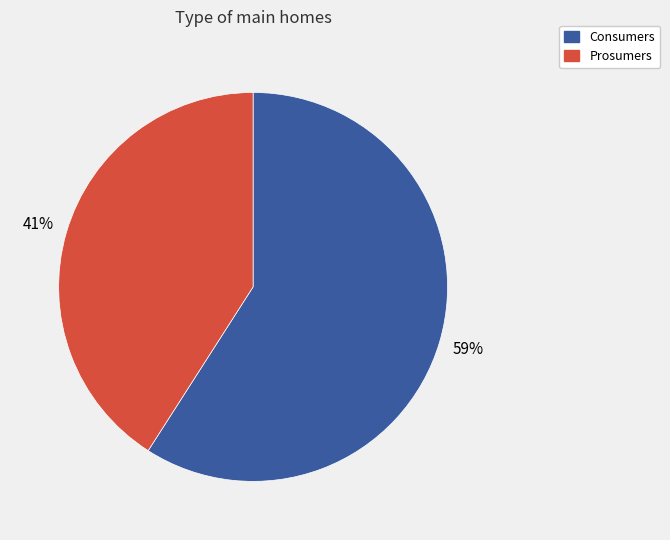

Do Consumers and Prosumers together represent more than half of the pie?

Yes